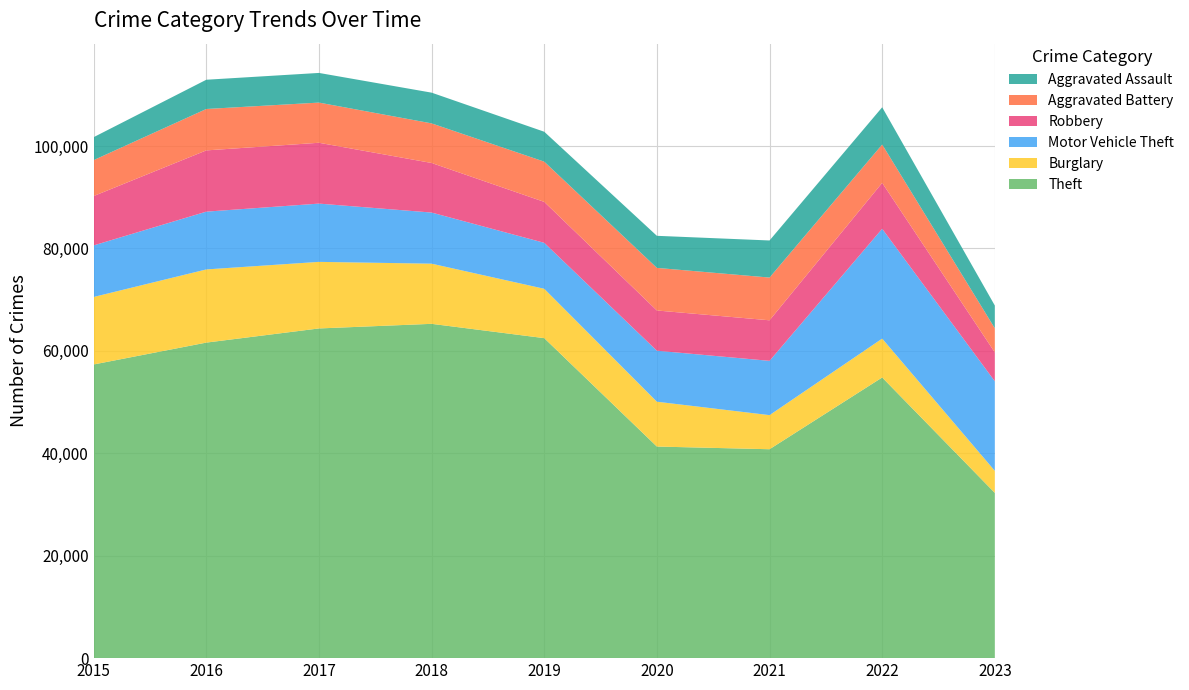

Reading left to right, list all the values displayed in this chart.

Theft: 2015=57350	2016=61621	2017=64385	2018=65286	2019=62491	2020=41321	2021=40797	2022=54810	2023=32275
Burglary: 2015=13184	2016=14289	2017=13001	2018=11747	2019=9638	2020=8757	2021=6659	2022=7592	2023=4302
Motor Vehicle Theft: 2015=10068	2016=11286	2017=11380	2018=9985	2019=8977	2020=9959	2021=10602	2022=21447	2023=17488
Robbery: 2015=9638	2016=11960	2017=11880	2018=9680	2019=7994	2020=7855	2021=7918	2022=8965	2023=5641
Aggravated Battery: 2015=7018	2016=8085	2017=7845	2018=7734	2019=7857	2020=8319	2021=8346	2022=7486	2023=4710
Aggravated Assault: 2015=4480	2016=5712	2017=5793	2018=6001	2019=5841	2020=6263	2021=7243	2022=7278	2023=4444